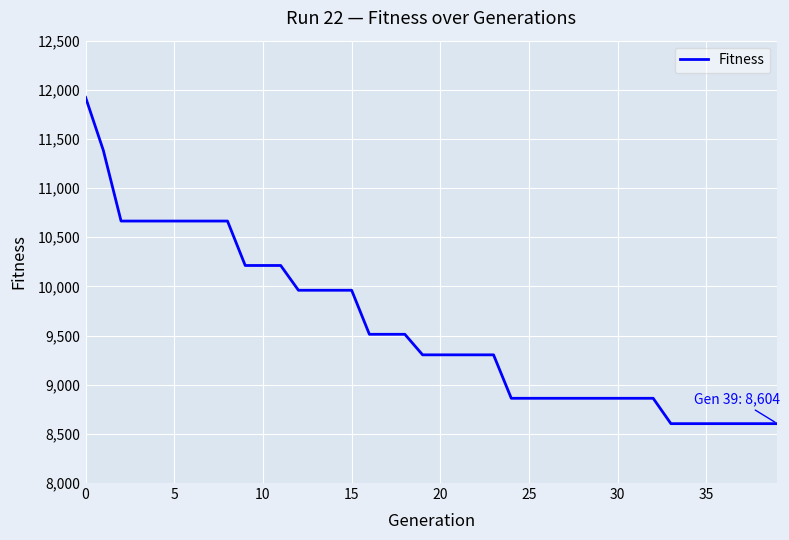

What is the maximum value shown in the chart?

11923